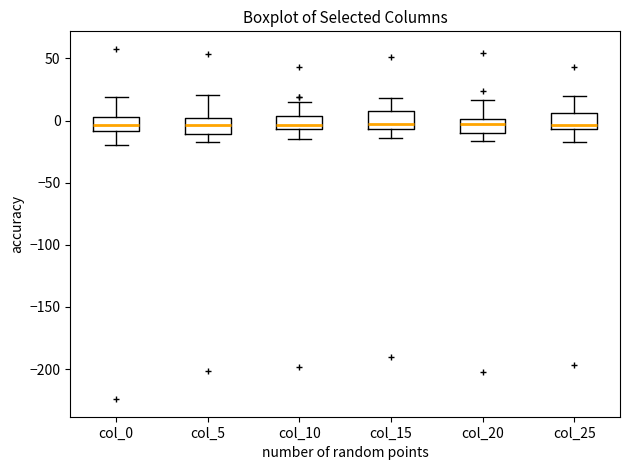

Where does the upper whisker of the box for col_15 end on the y-axis? The values are not printed on the chart, so give them approximately, as read against the axis.

20